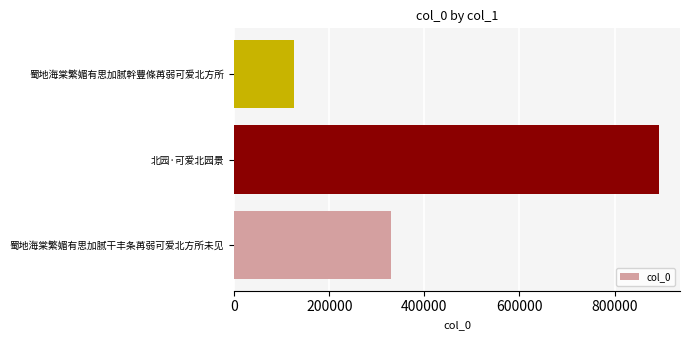

Count the values in the range 125338 to 893113.

3